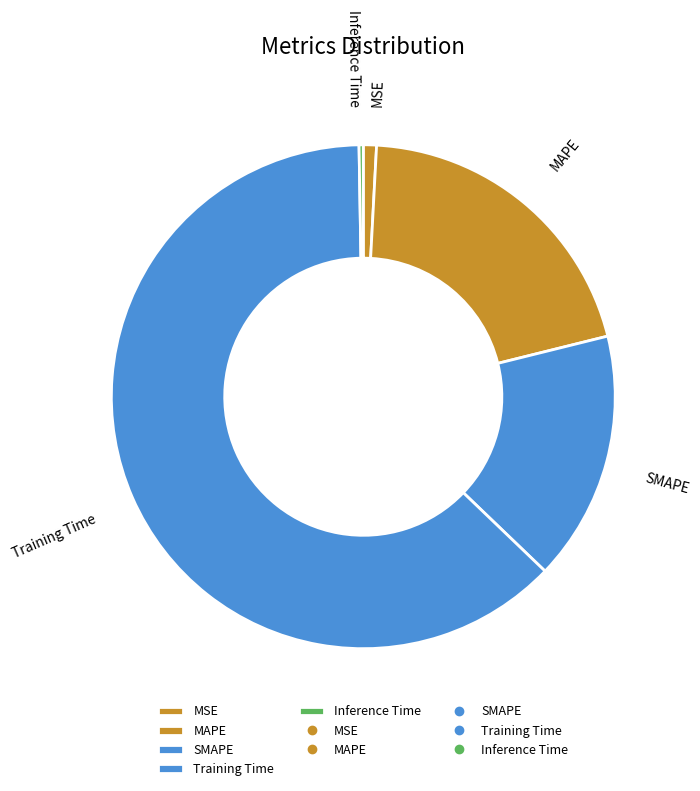

Combined, do Training Time and MSE account for over 50%?

Yes